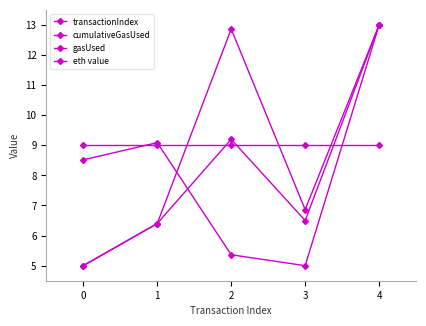

Read the transactionIndex value at 2.

9.2